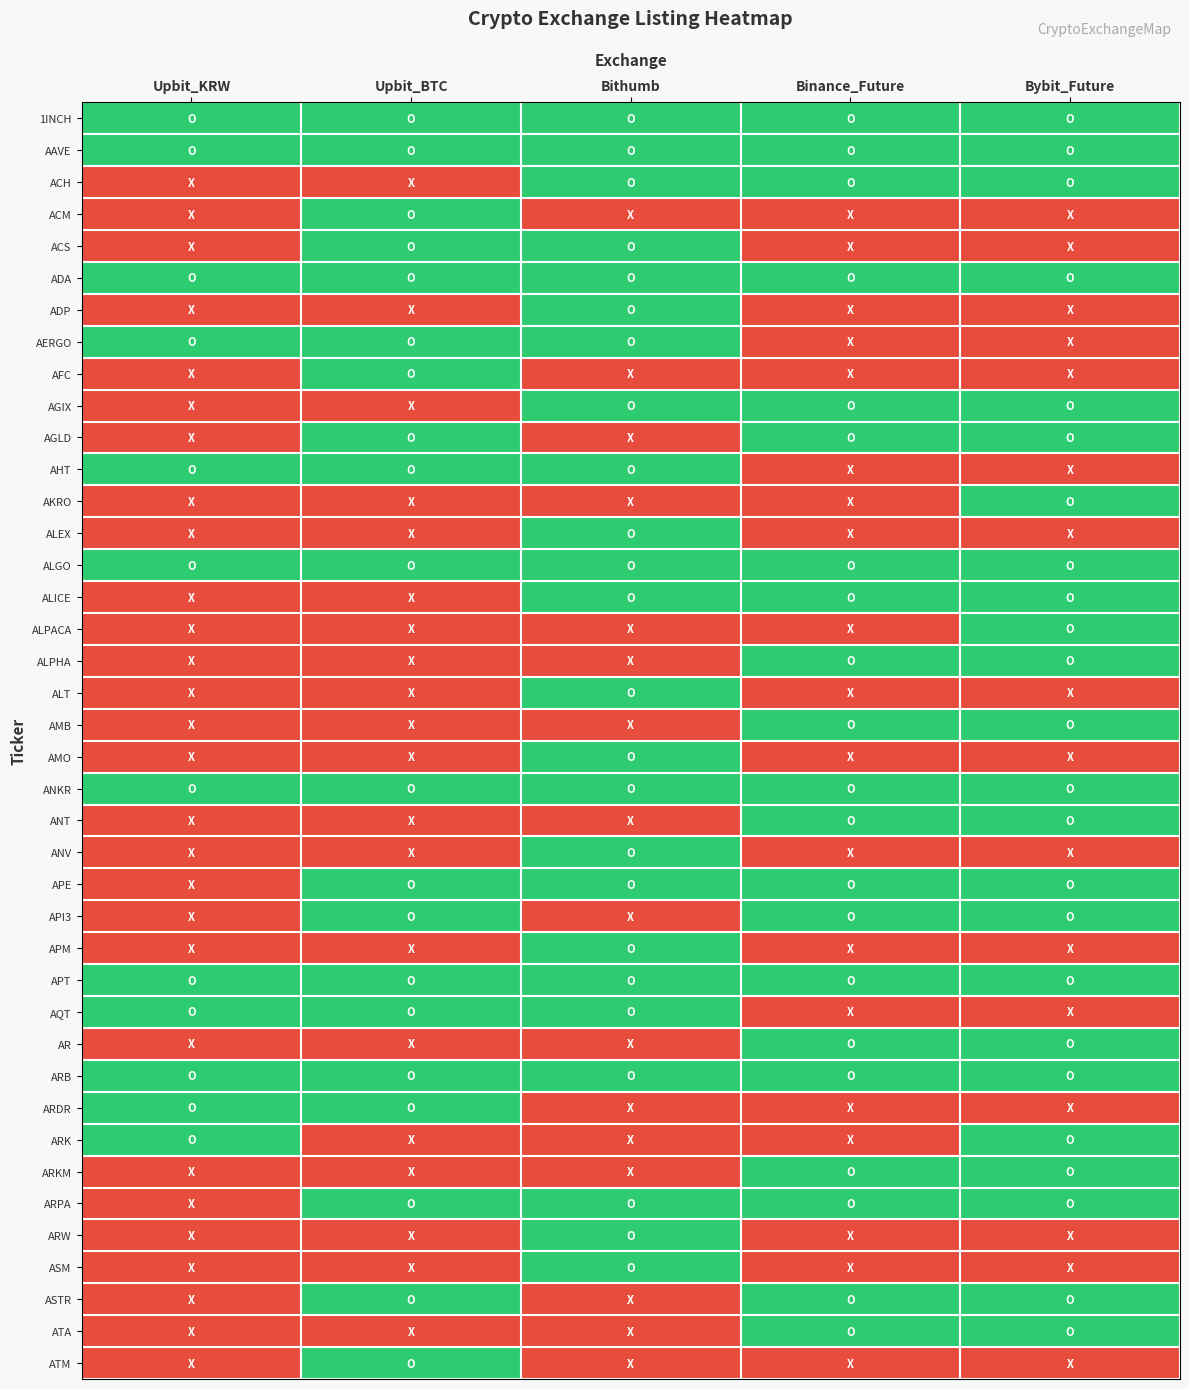

What is the total value across all series at Upbit_KRW?

12